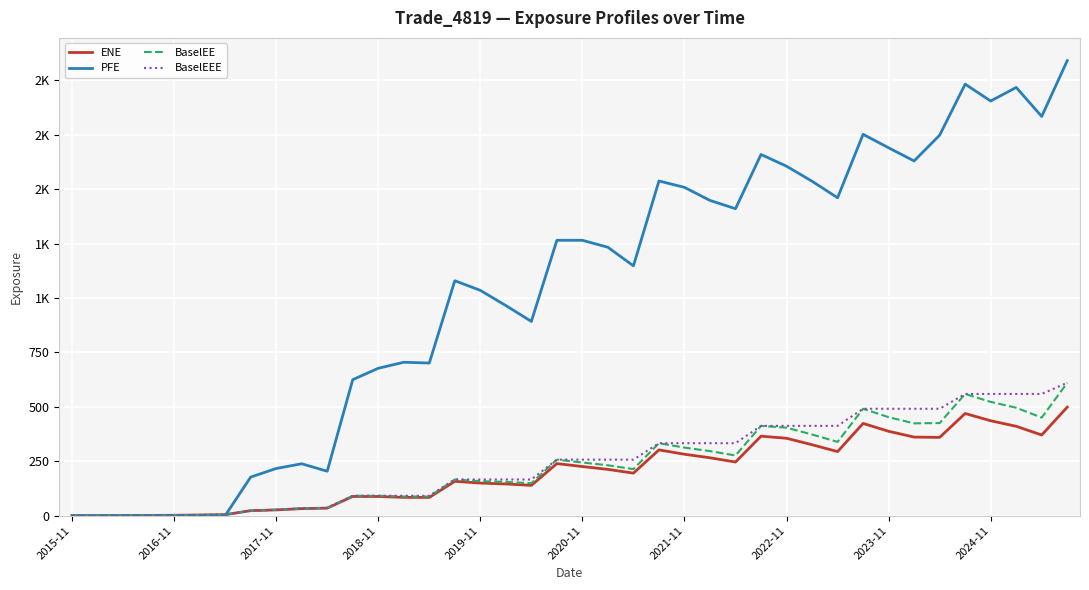

True or false: BaselEEE and ENE intersect in this chart.

False